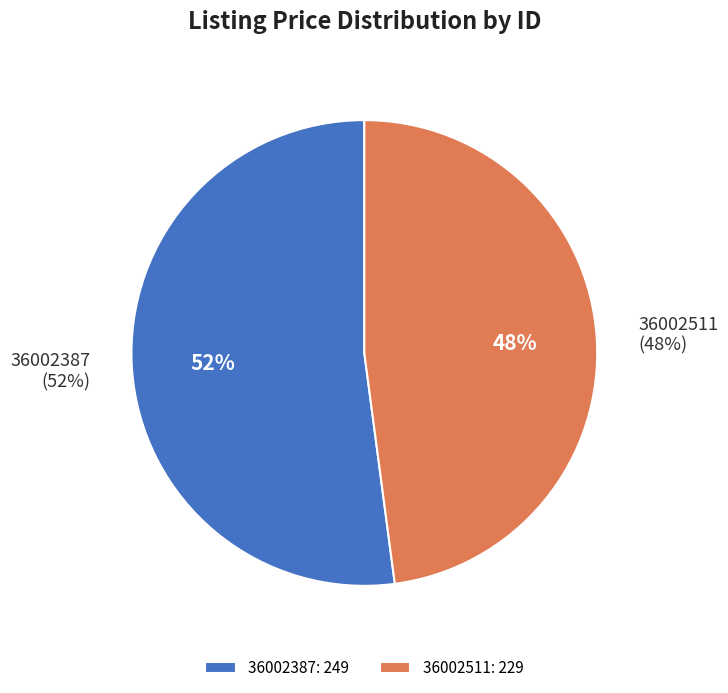

What is the smallest slice in the pie chart?

36002511